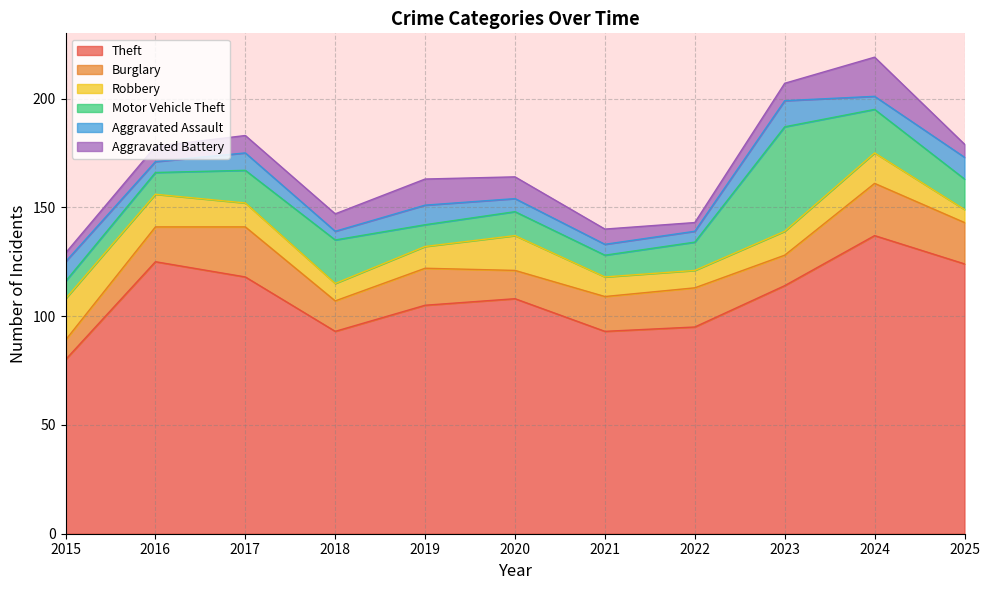

What is the value of the Aggravated Assault point at the 10th from the left?

6